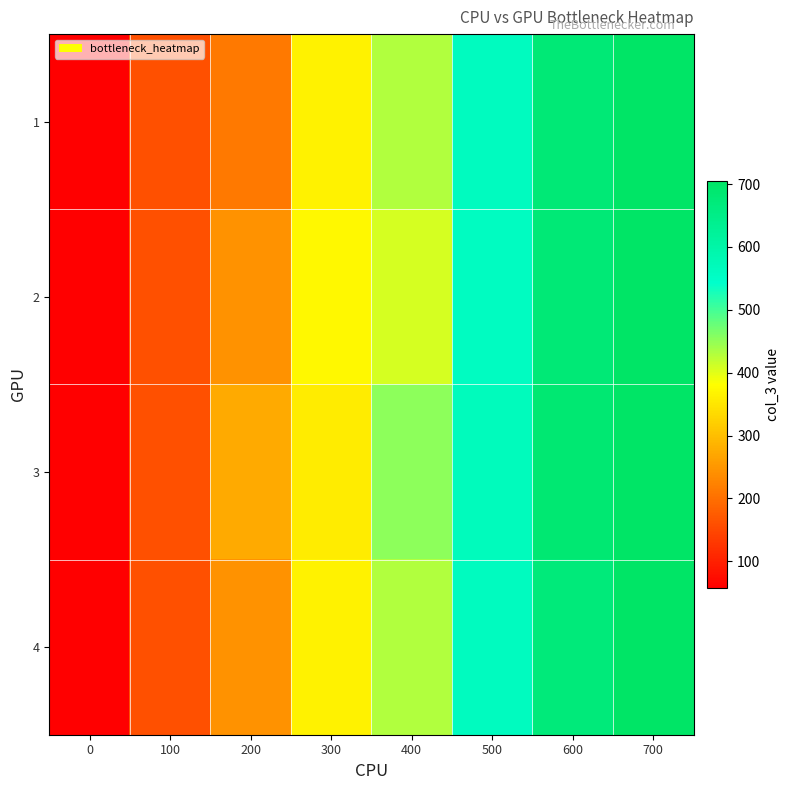

Reading left to right, list all the values displayed in this chart.

1: 0=57.6	100=159.6	200=213.2	300=364.8	400=431.3	500=562.7	600=678.0	700=705.1
2: 0=57.6	100=159.6	200=243.4	300=372.9	400=409.1	500=558.6	600=678.0	700=705.1
3: 0=57.6	100=159.6	200=273.6	300=356.6	400=453.6	500=566.8	600=684.5	700=705.1
4: 0=57.6	100=159.6	200=243.4	300=364.8	400=431.3	500=562.7	600=671.5	700=705.1